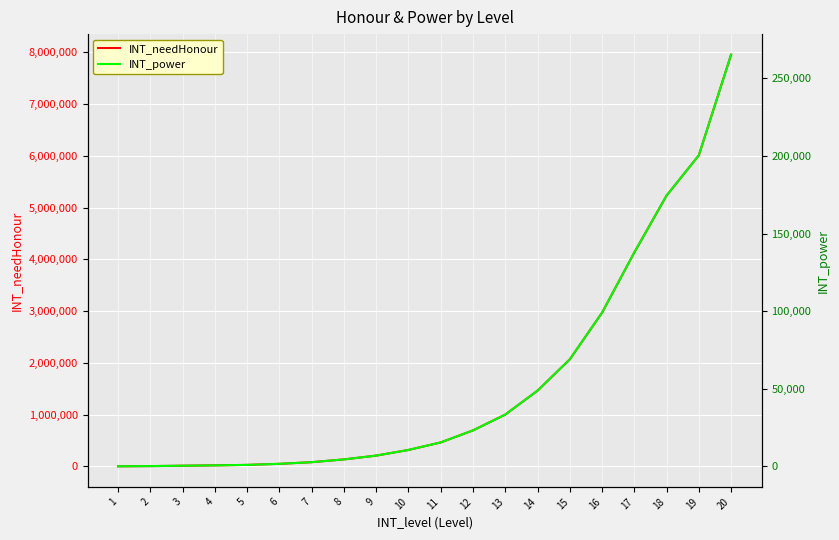

True or false: INT_power and INT_needHonour cross at least once.

False